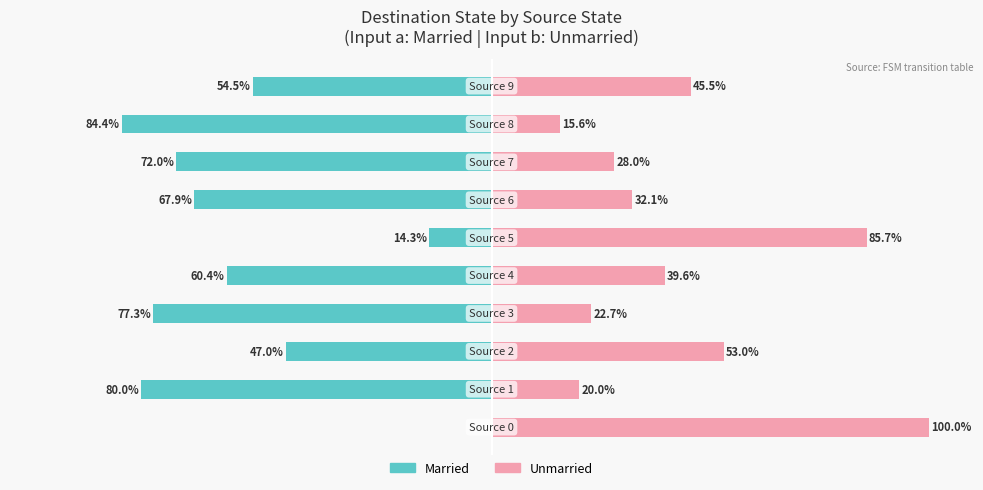

Are the bars grouped side by side (vs. stacked)?

Yes